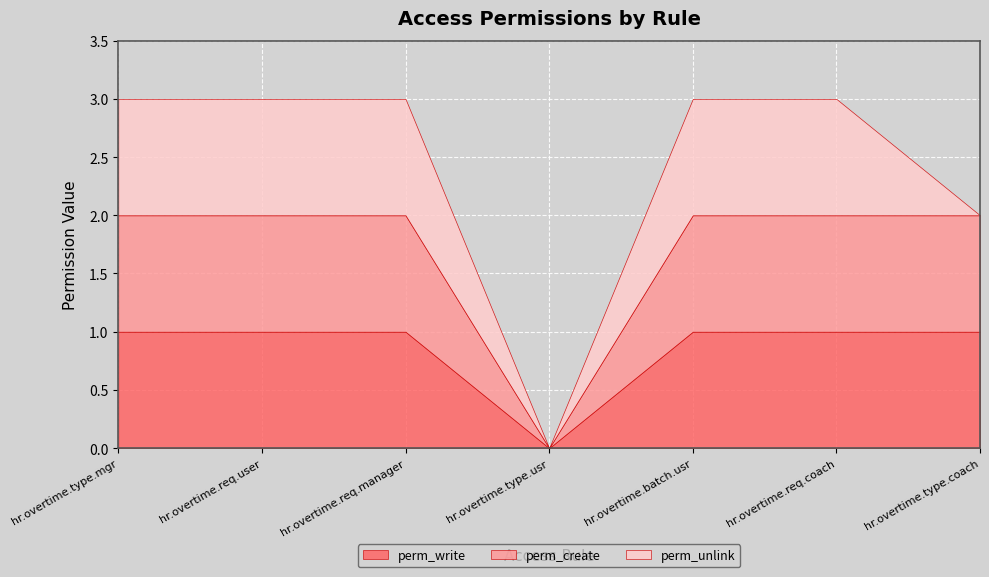

In perm_unlink, how many points are lower than both neighbors (excluding endpoints)?

1